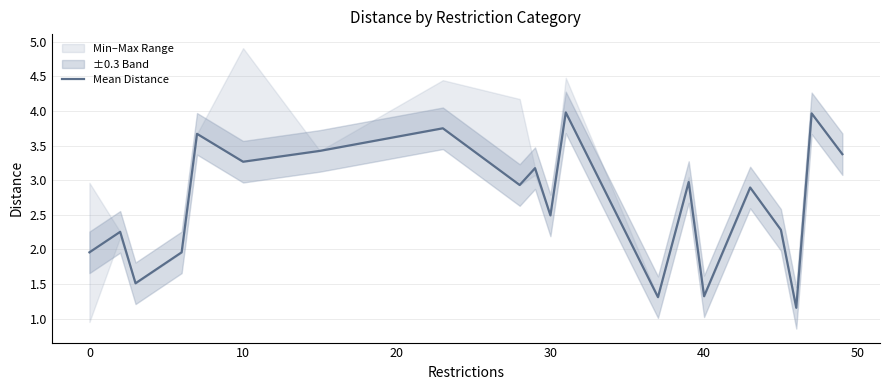

Count the number of data series in this chart.

1